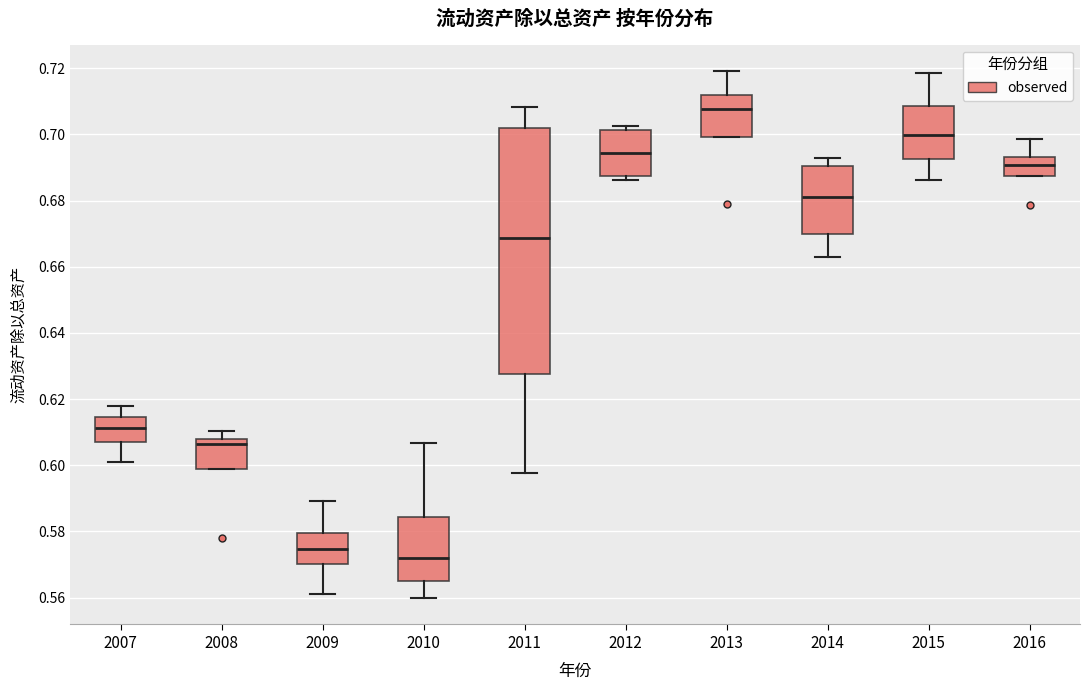

Which box has the highest median line?

2013